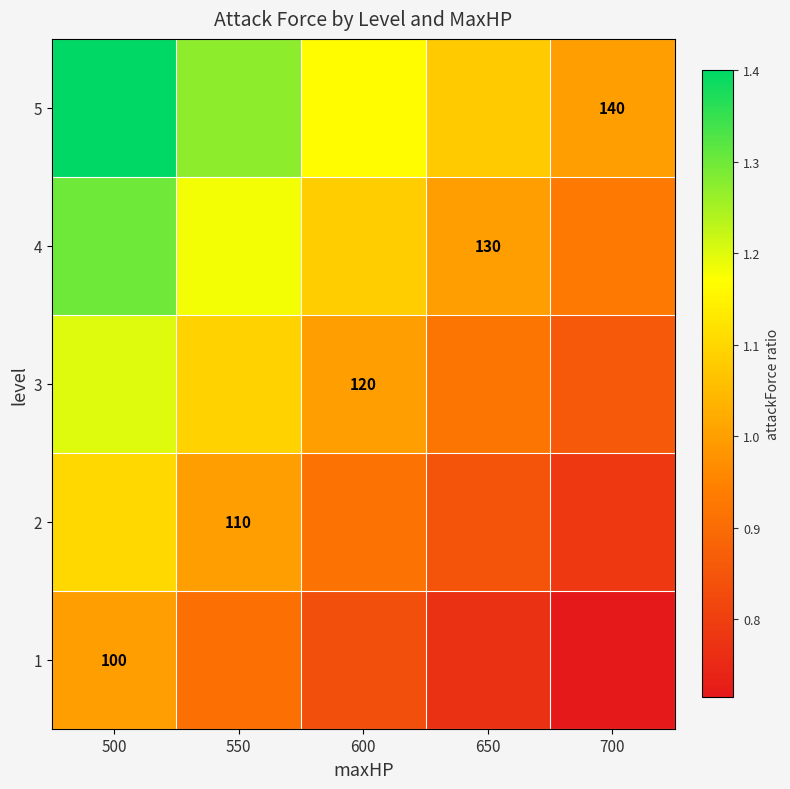

What is the difference between the second highest and second lowest values in the 1 series?

0.1